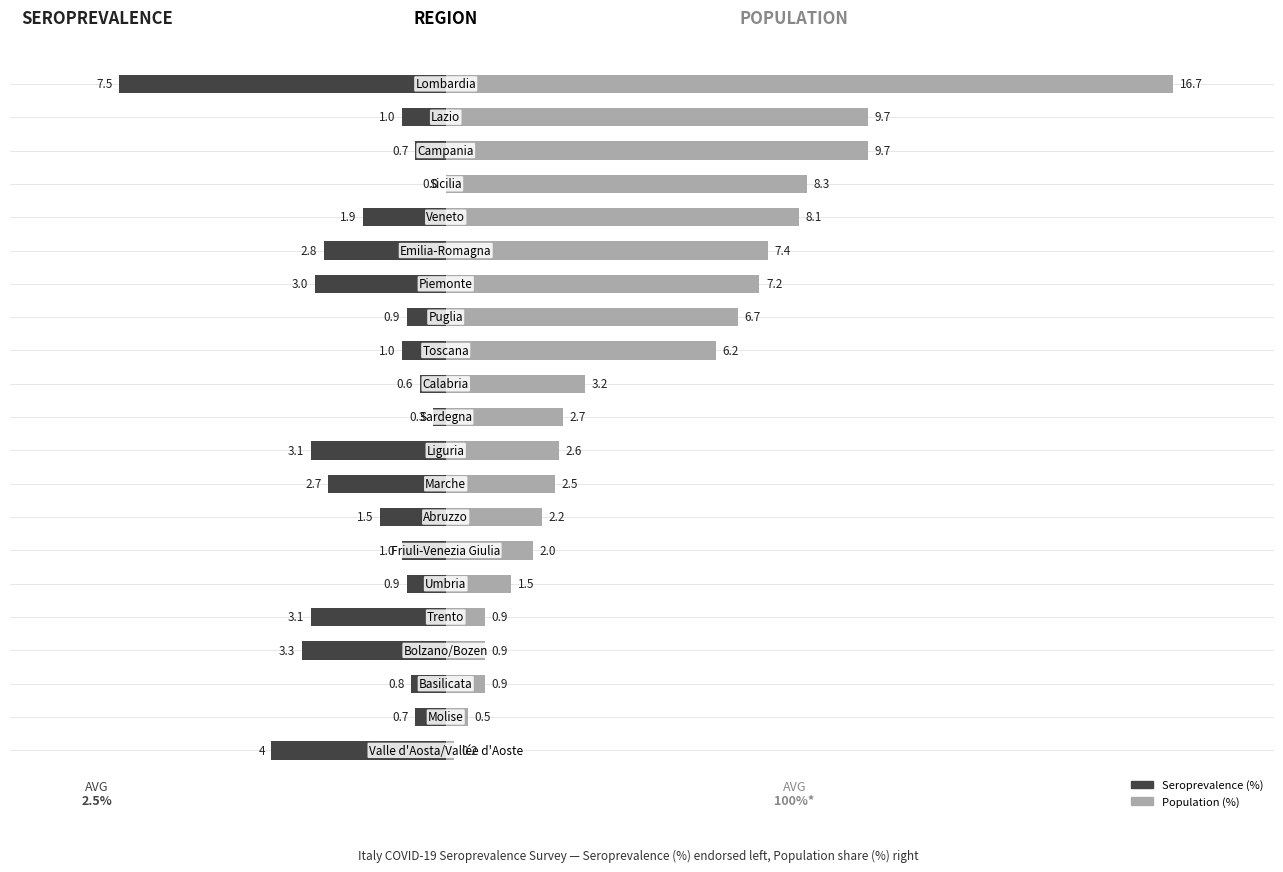

How many bars are there in total?

42